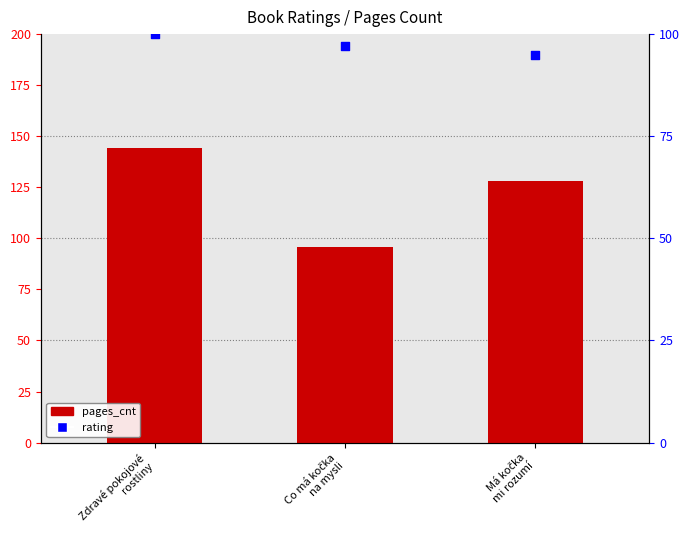

Which series has the widest spread of Y values?

pages_cnt